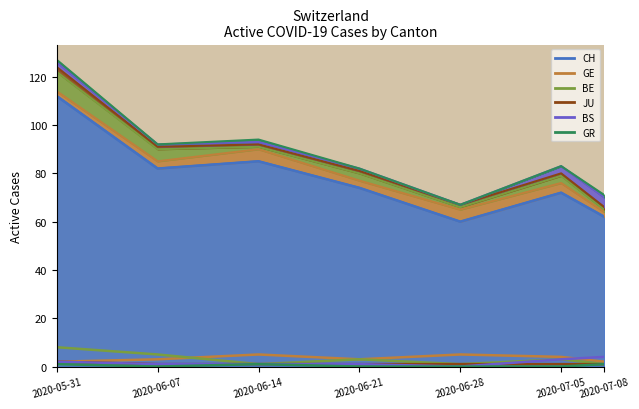

Which has a higher value, 2020-05-31 or 2020-06-28?

2020-05-31